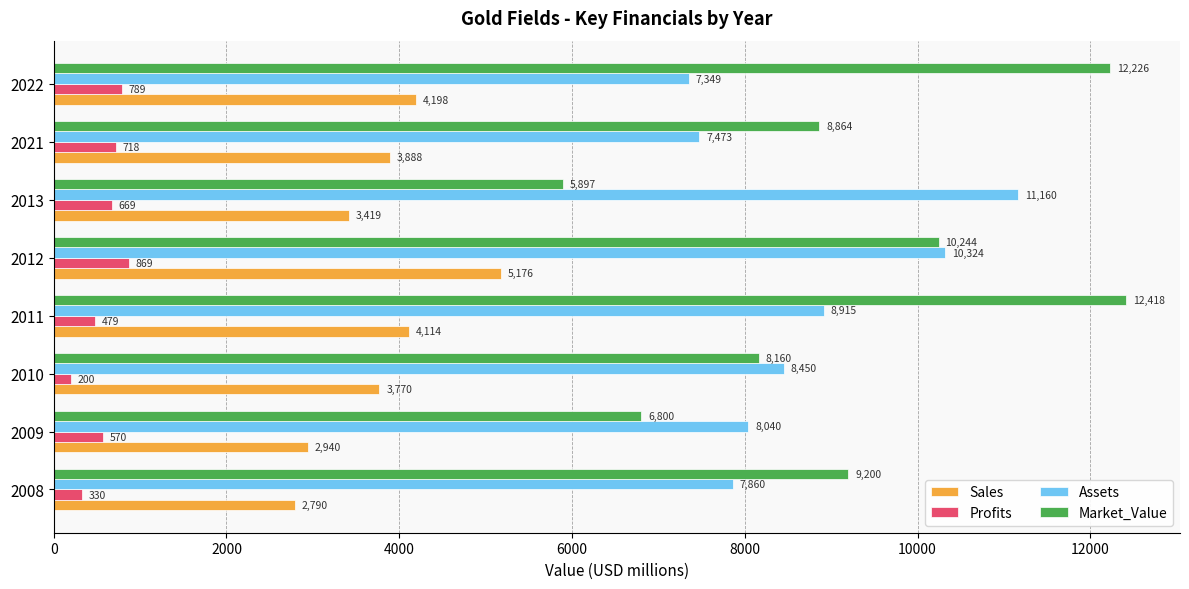

Between 2011 and 2013, which series saw the biggest shift?

Market_Value